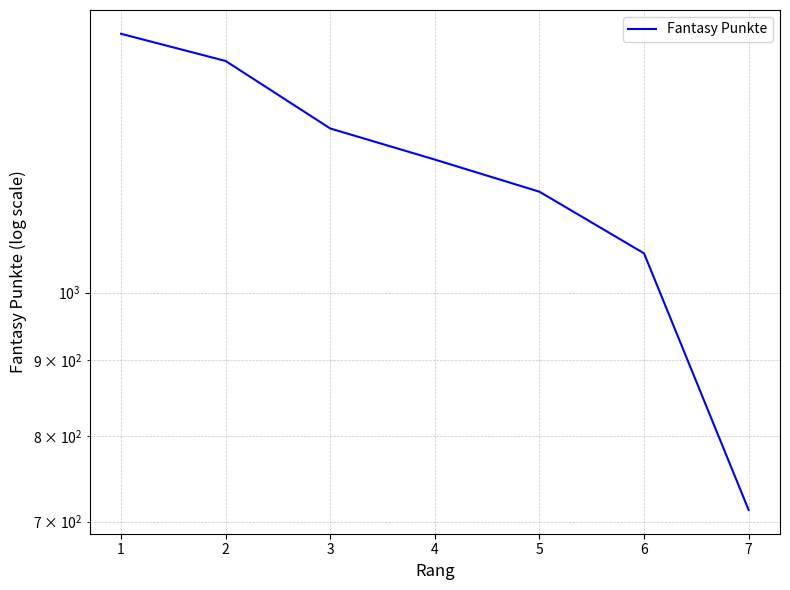

Which has a higher value, 1 or 2?

1